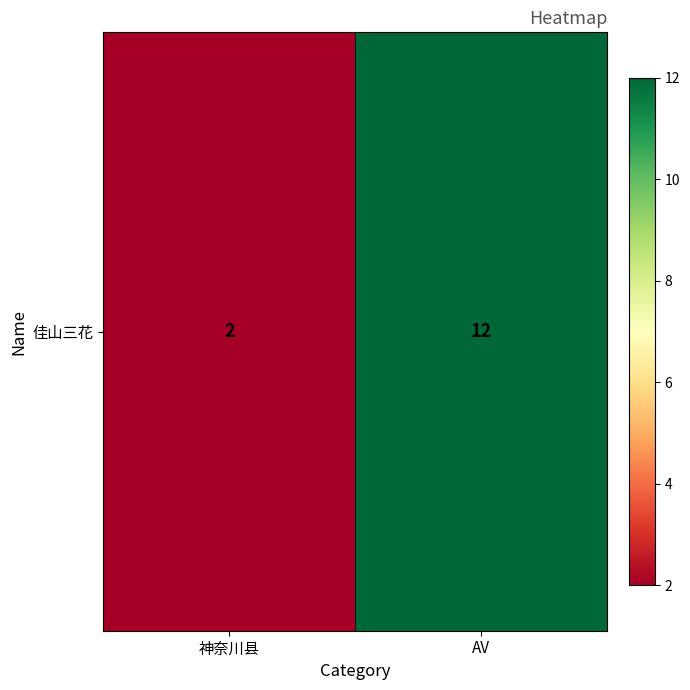

Which label corresponds to the largest value in the chart?

AV